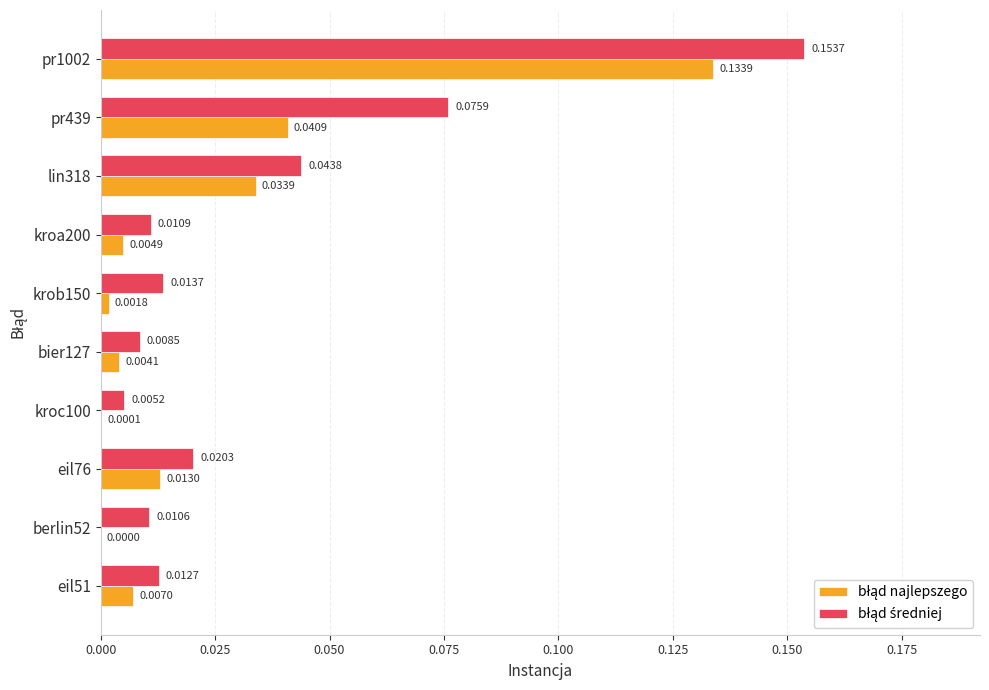

At which category is the sum across all series the highest?

pr1002